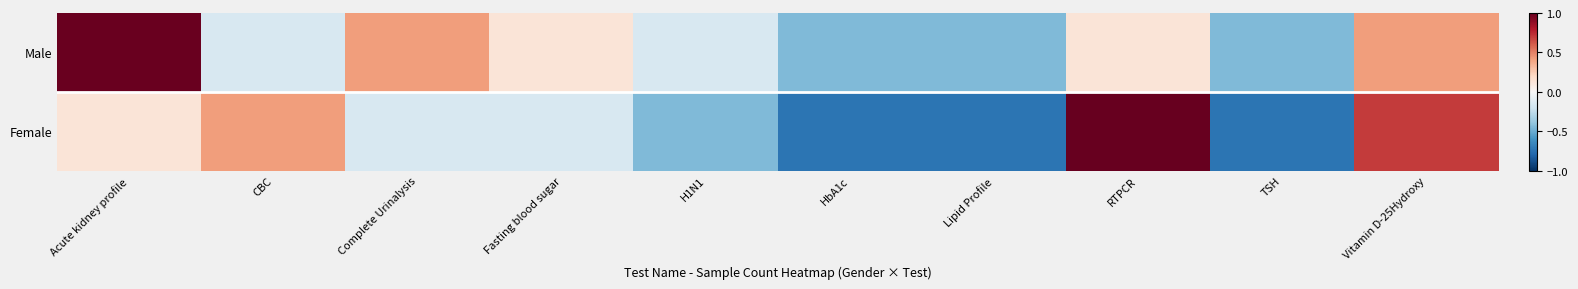

Reading left to right, extract all data points from this chart.

Male: Acute kidney profile=1.0	CBC=-0.2	Complete Urinalysis=0.4	Fasting blood sugar=0.1	H1N1=-0.2	HbA1c=-0.4	Lipid Profile=-0.4	RTPCR=0.1	TSH=-0.4	Vitamin D-25Hydroxy=0.4
Female: Acute kidney profile=0.1	CBC=0.4	Complete Urinalysis=-0.2	Fasting blood sugar=-0.2	H1N1=-0.4	HbA1c=-0.7	Lipid Profile=-0.7	RTPCR=1.3	TSH=-0.7	Vitamin D-25Hydroxy=0.7